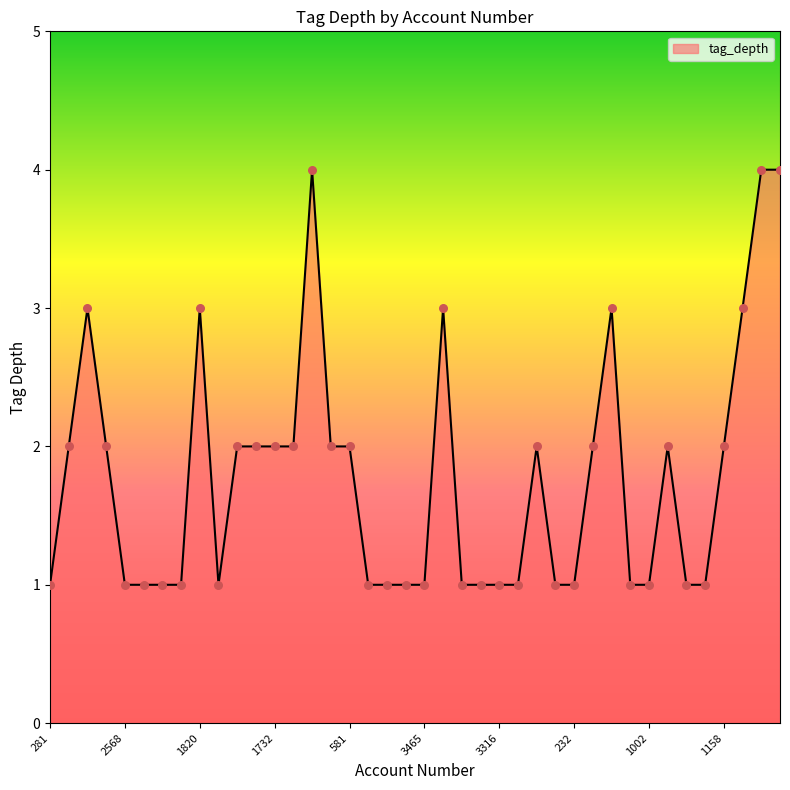

What is the difference between the maximum and minimum values?

3